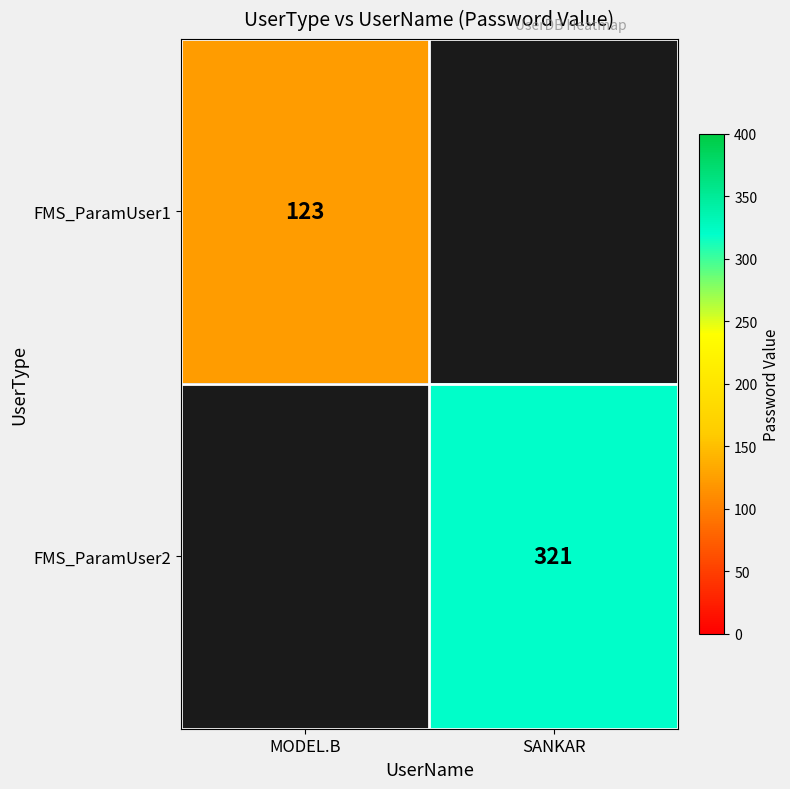

True or false: FMS_ParamUser2 has a value of 191.3 at SANKAR.

False